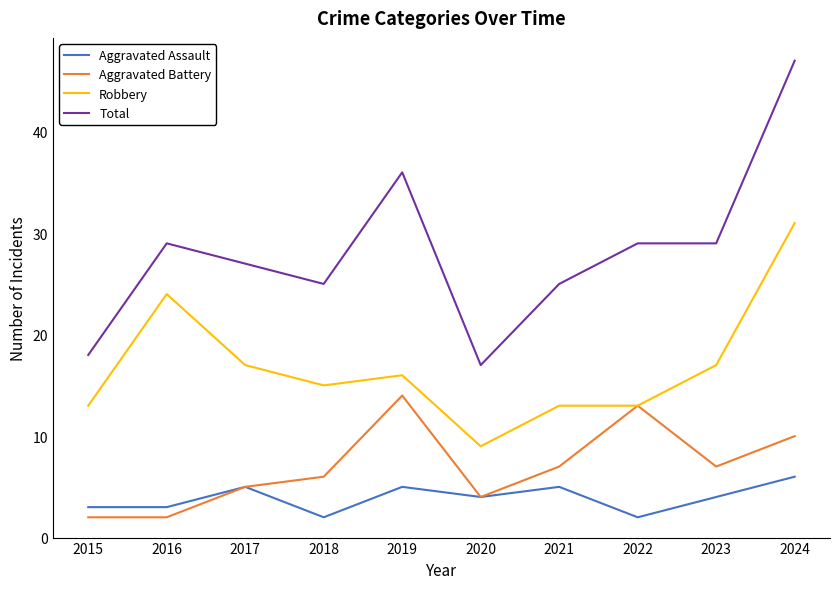

Reading left to right, list all the values displayed in this chart.

Aggravated Assault: 2015=3	2016=3	2017=5	2018=2	2019=5	2020=4	2021=5	2022=2	2023=4	2024=6
Aggravated Battery: 2015=2	2016=2	2017=5	2018=6	2019=14	2020=4	2021=7	2022=13	2023=7	2024=10
Robbery: 2015=13	2016=24	2017=17	2018=15	2019=16	2020=9	2021=13	2022=13	2023=17	2024=31
Total: 2015=18	2016=29	2017=27	2018=25	2019=36	2020=17	2021=25	2022=29	2023=29	2024=47